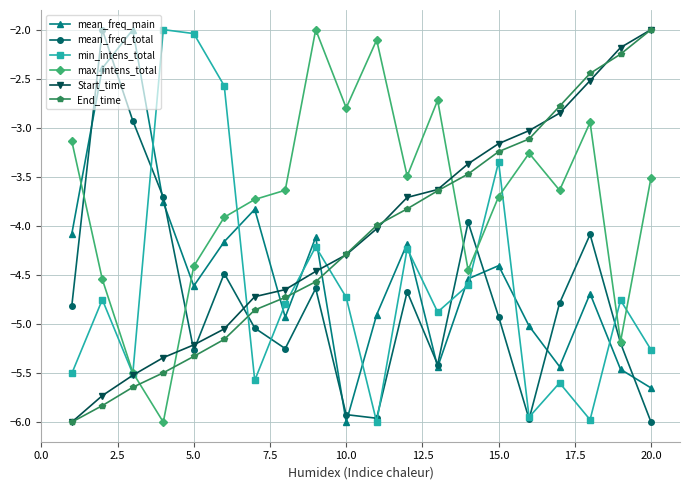

In max_intens_total, how many points are lower than both neighbors (excluding endpoints)?

6